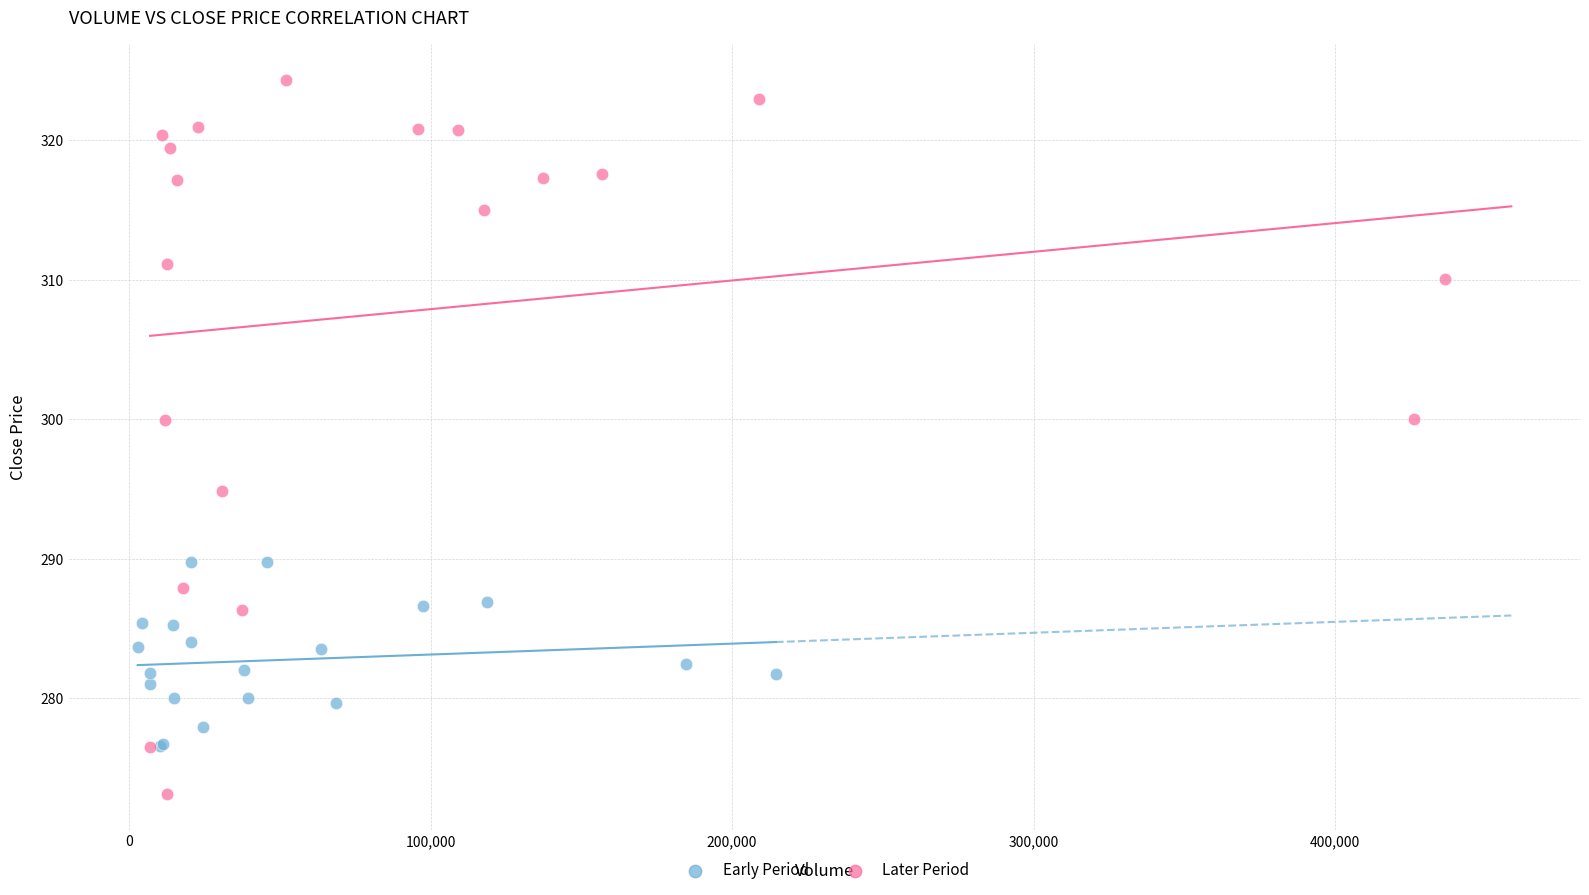

Which series reaches the maximum Y coordinate?

Later Period